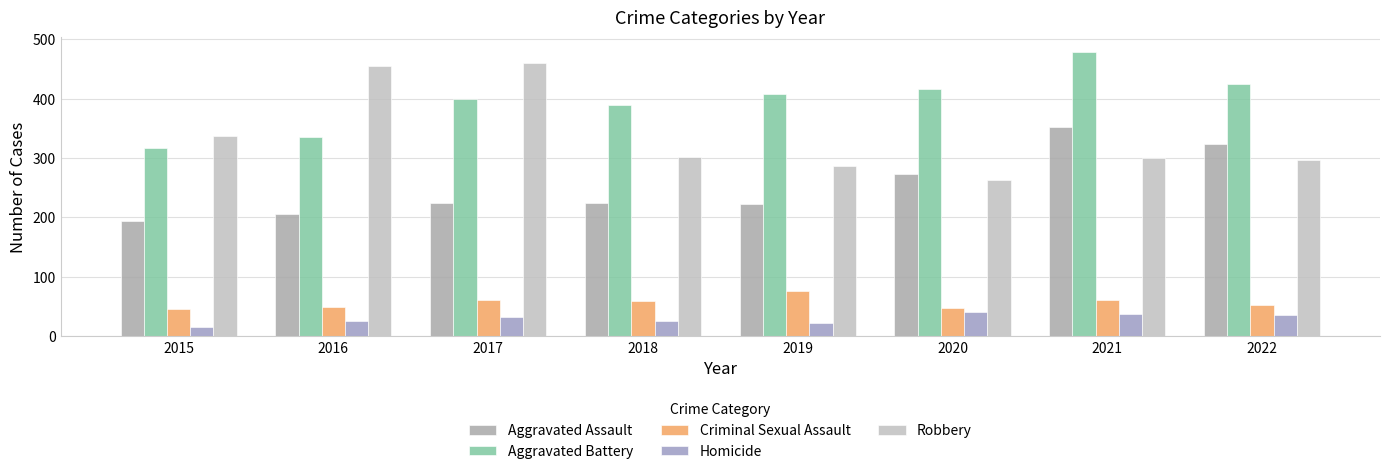

True or false: Aggravated Battery has a value of 389 at 2018.

True